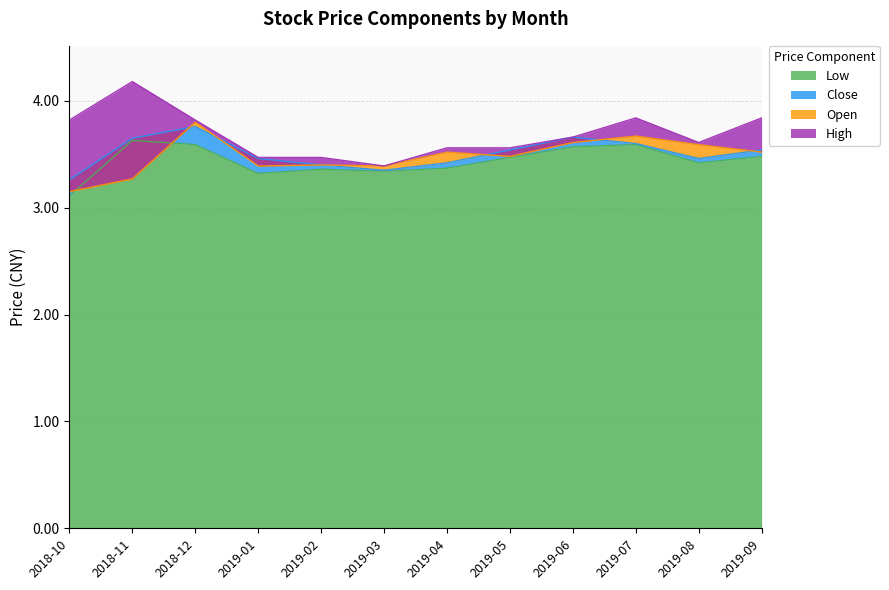

Where is the first local minimum for low?

2019-01